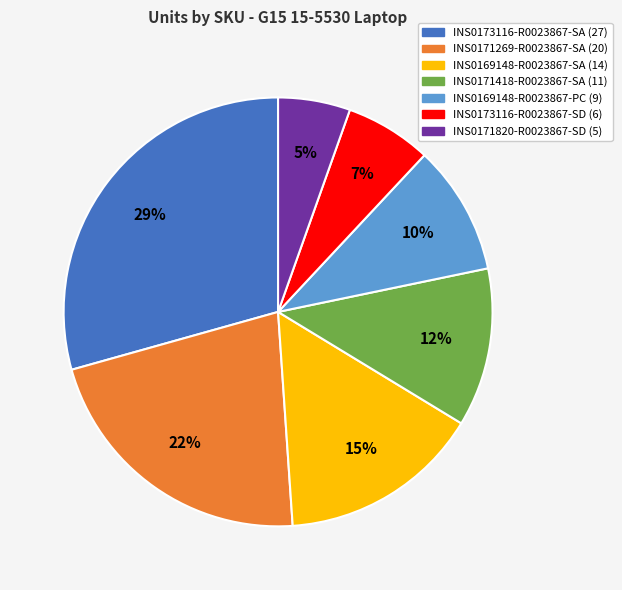

To the nearest percent, what portion does INS0169148-R0023867-PC represent?

10%